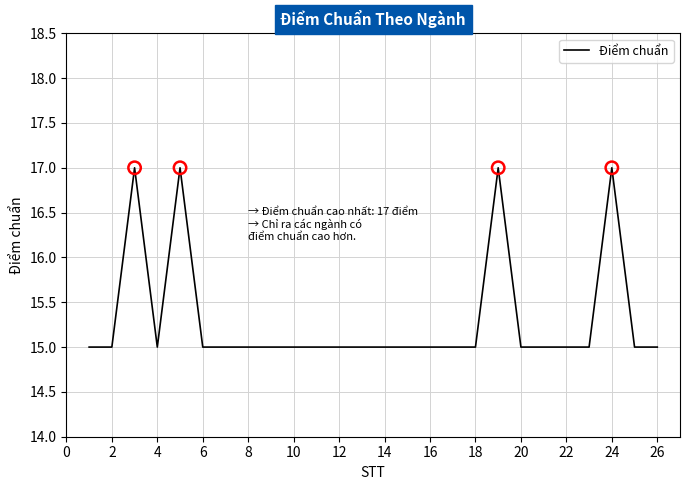

What is the minimum value shown in the chart?

15